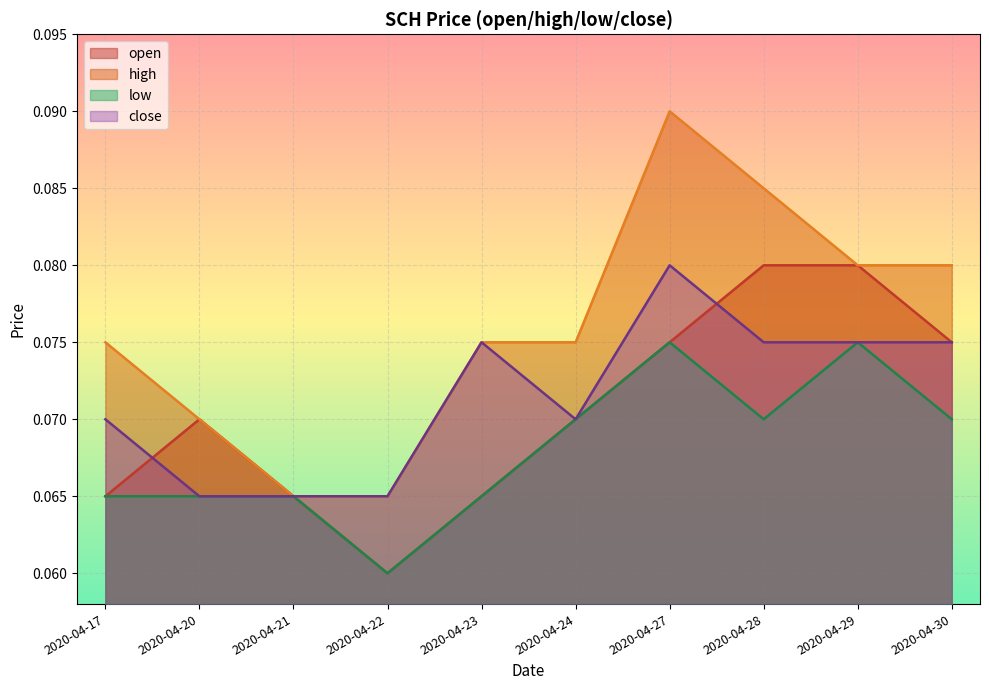

What is the value of the high point at the 2nd from the left?

0.1